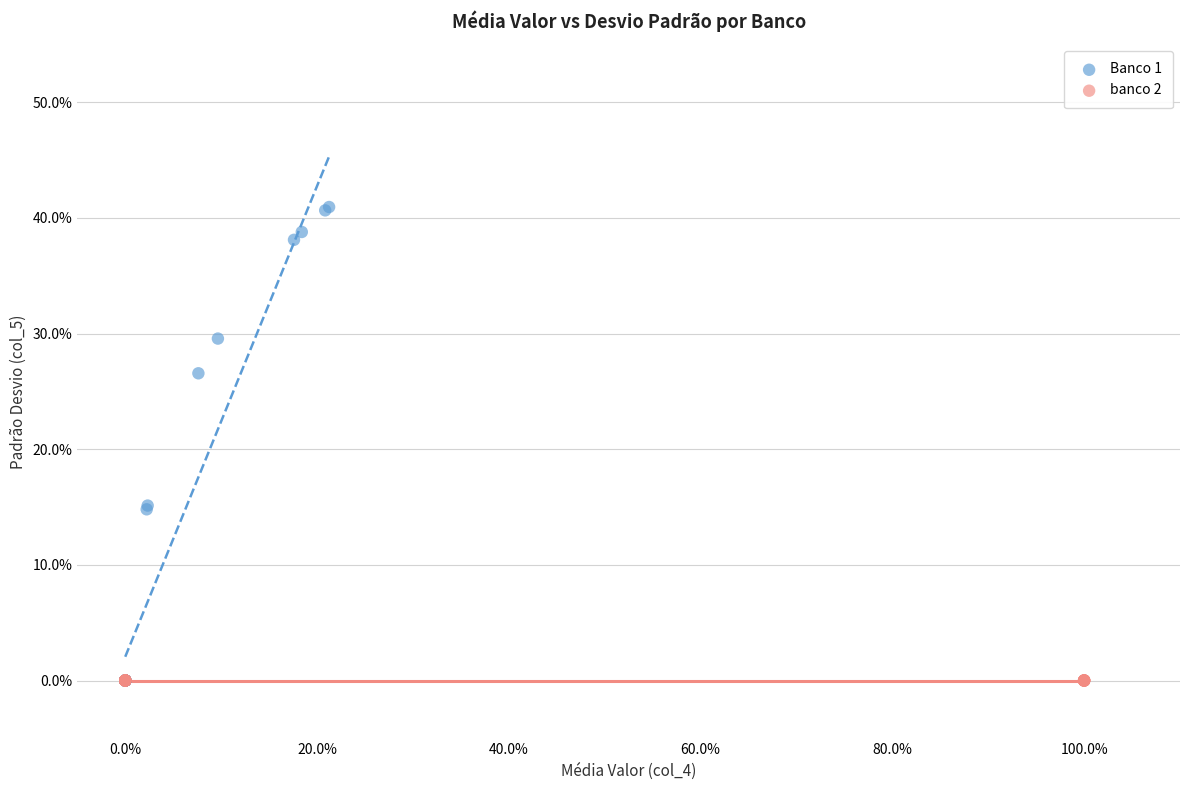

What are all the series names shown in the legend?

Banco 1, banco 2